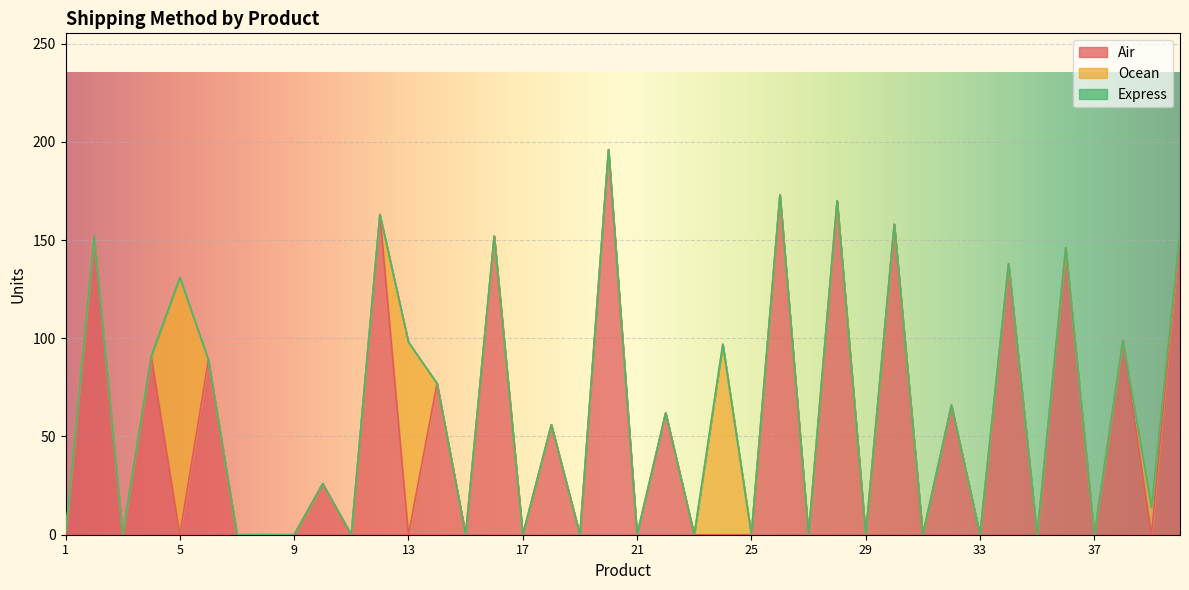

How many positive values does the Air series have?

18